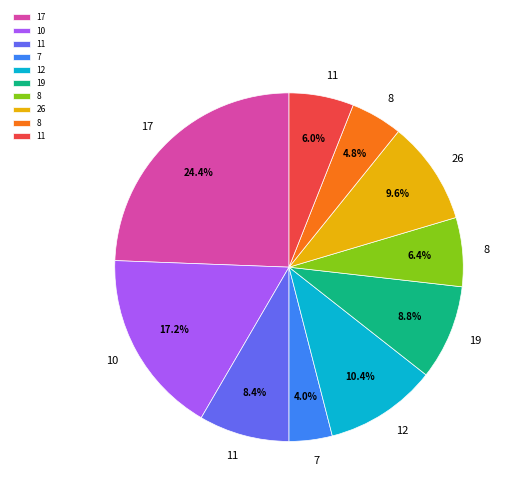

Is there a majority slice in this chart?

No